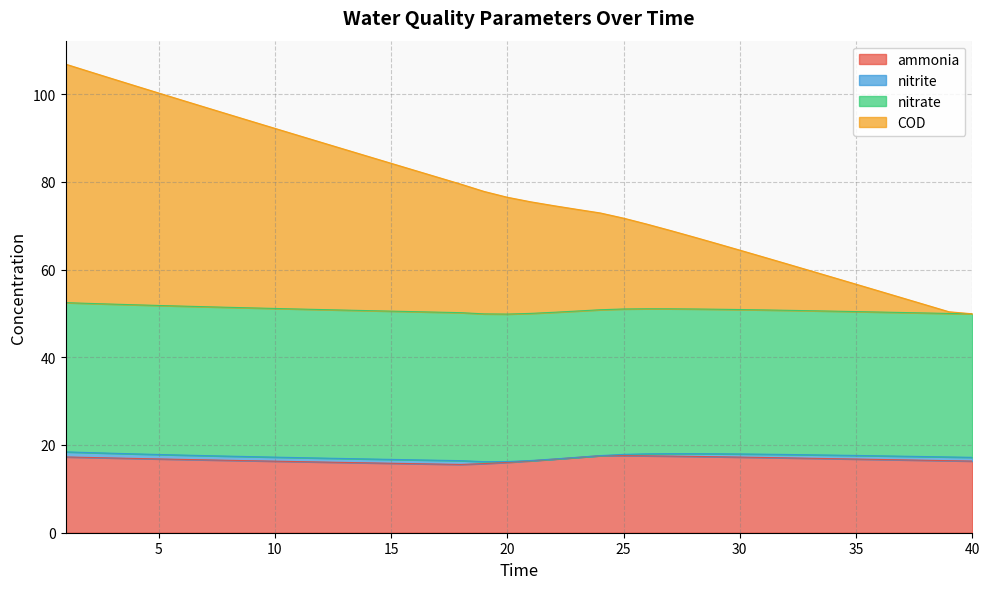

What is the lowest value of the ammonia series?

15.6